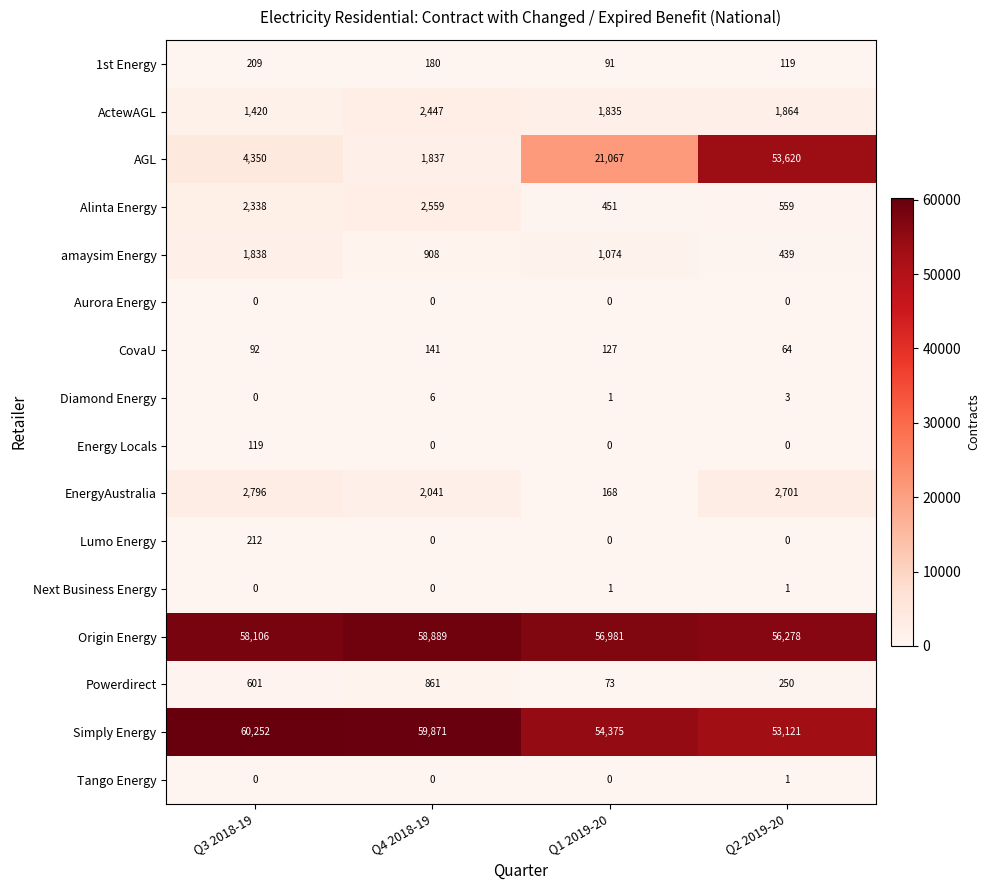

What is the difference between the second highest and second lowest values in the Powerdirect series?

351